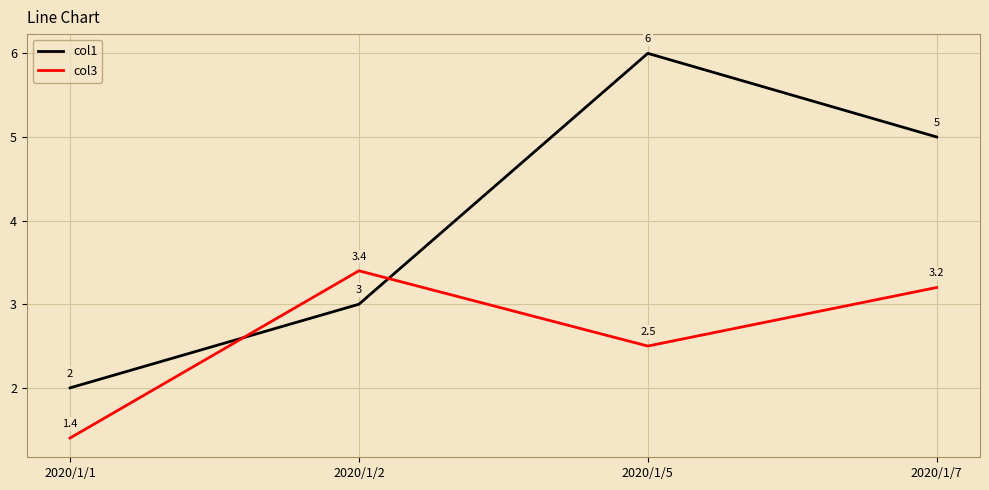

Which category has the lowest value in the col1 series?

2020/1/1